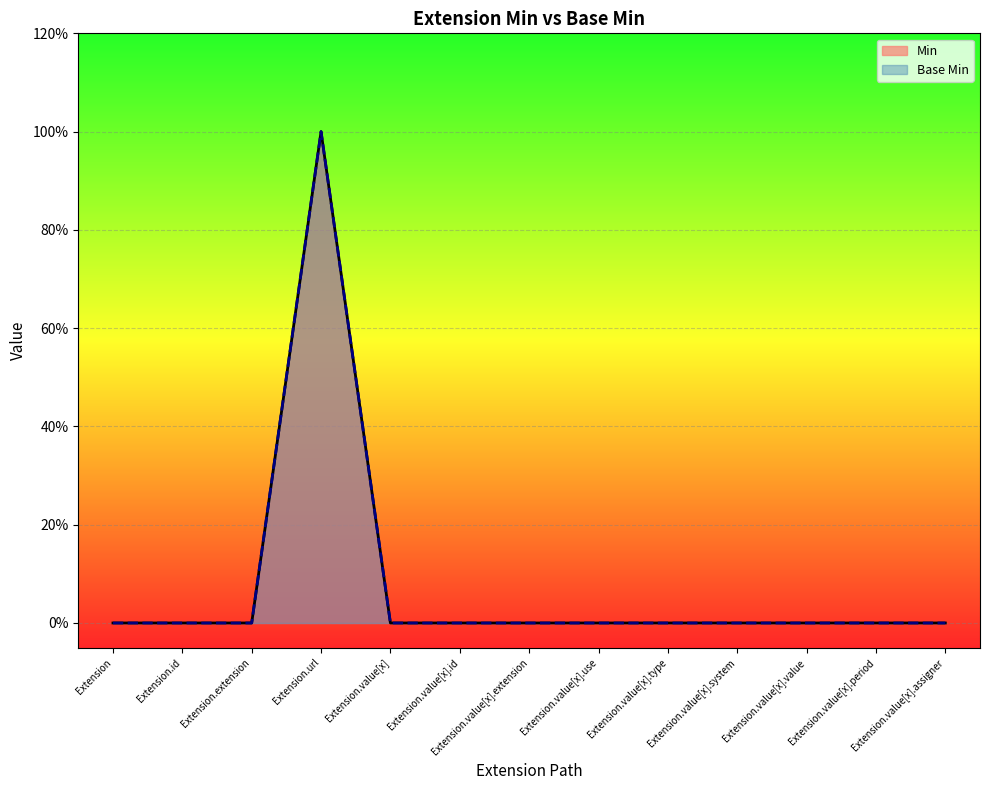

What position from the right is Extension.value[x]?

9